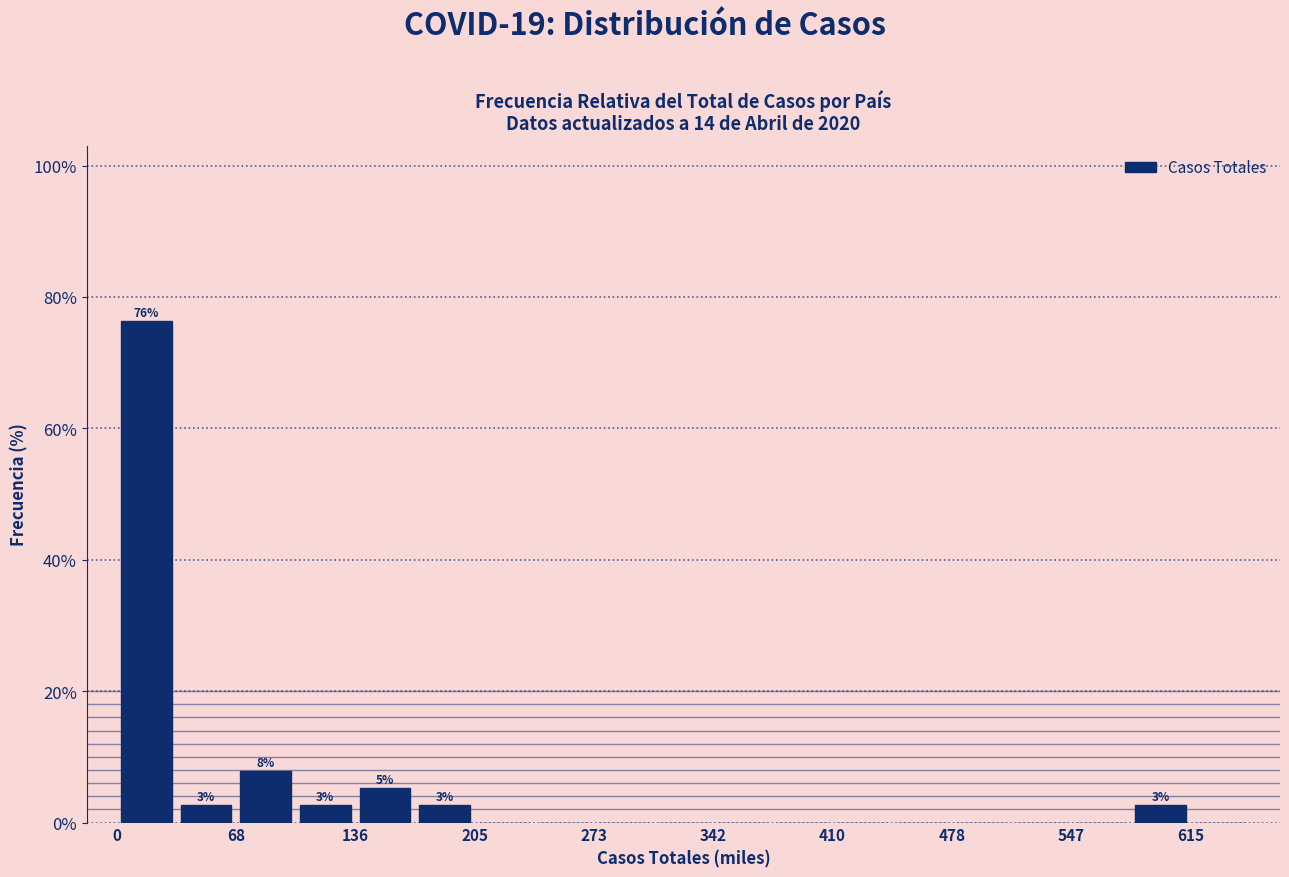

Around what value on the x-axis is the tallest bar? Give the approximate position of its centre, as read against the axis.

20